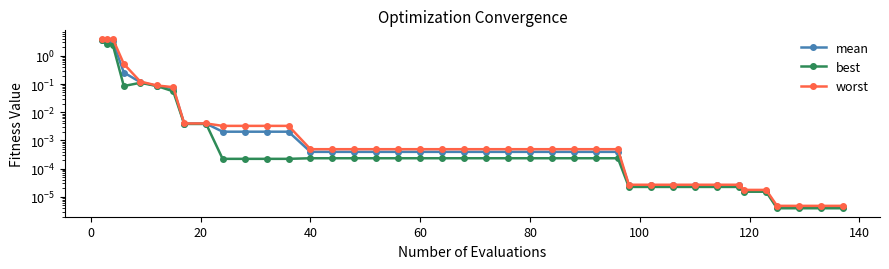

Reading left to right, transcribe all the data shown in this chart.

mean: 3.8	3.3	3.2	0.3	0.1	0.1	0.1	0.0	0.0	0.0	0.0	0.0	0.0	0.0	0.0	0.0	0.0	0.0	0.0	0.0	0.0	0.0	0.0	0.0	0.0	0.0	0.0	0.0	0.0	0.0	0.0	0.0	0.0	0.0	0.0	0.0	0.0	0.0	0.0	0.0
best: 3.5	2.6	2.4	0.1	0.1	0.1	0.1	0.0	0.0	0.0	0.0	0.0	0.0	0.0	0.0	0.0	0.0	0.0	0.0	0.0	0.0	0.0	0.0	0.0	0.0	0.0	0.0	0.0	0.0	0.0	0.0	0.0	0.0	0.0	0.0	0.0	0.0	0.0	0.0	0.0
worst: 4.0	4.0	4.0	0.5	0.1	0.1	0.1	0.0	0.0	0.0	0.0	0.0	0.0	0.0	0.0	0.0	0.0	0.0	0.0	0.0	0.0	0.0	0.0	0.0	0.0	0.0	0.0	0.0	0.0	0.0	0.0	0.0	0.0	0.0	0.0	0.0	0.0	0.0	0.0	0.0